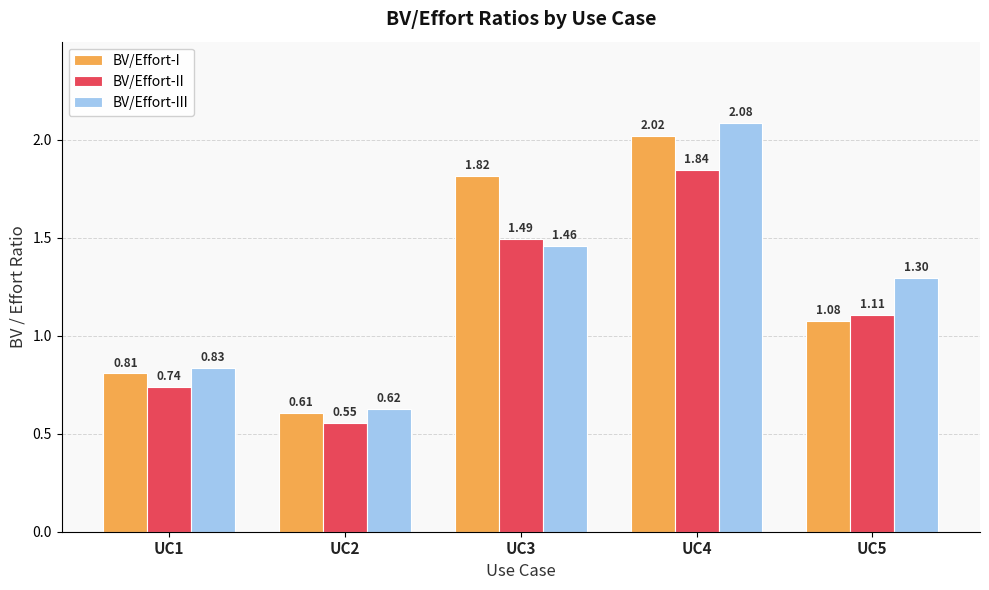

What is the sum of all BV/Effort-III values?

6.3